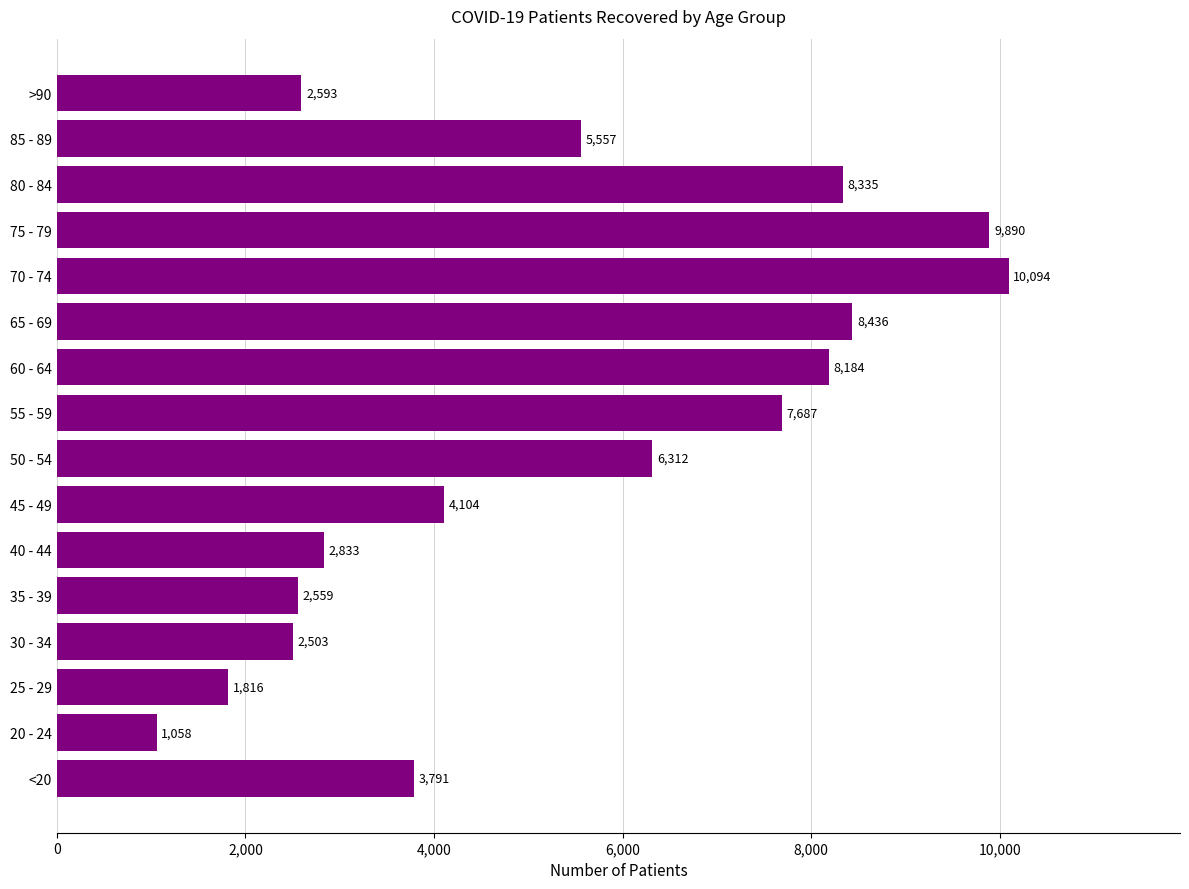

Approximately how many times larger is the value at 40 - 44 compared to >90?

1.1